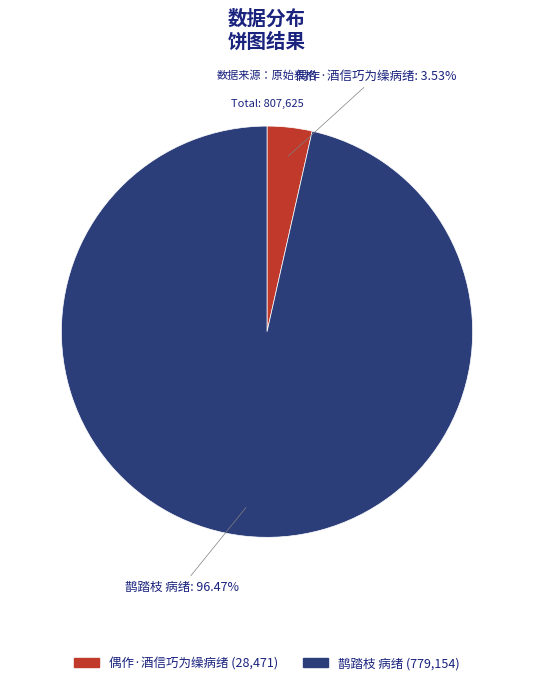

To the nearest percent, what is the combined percentage of 偶作·酒信巧为缲病绪 and 鹊踏枝 病绪?

100%